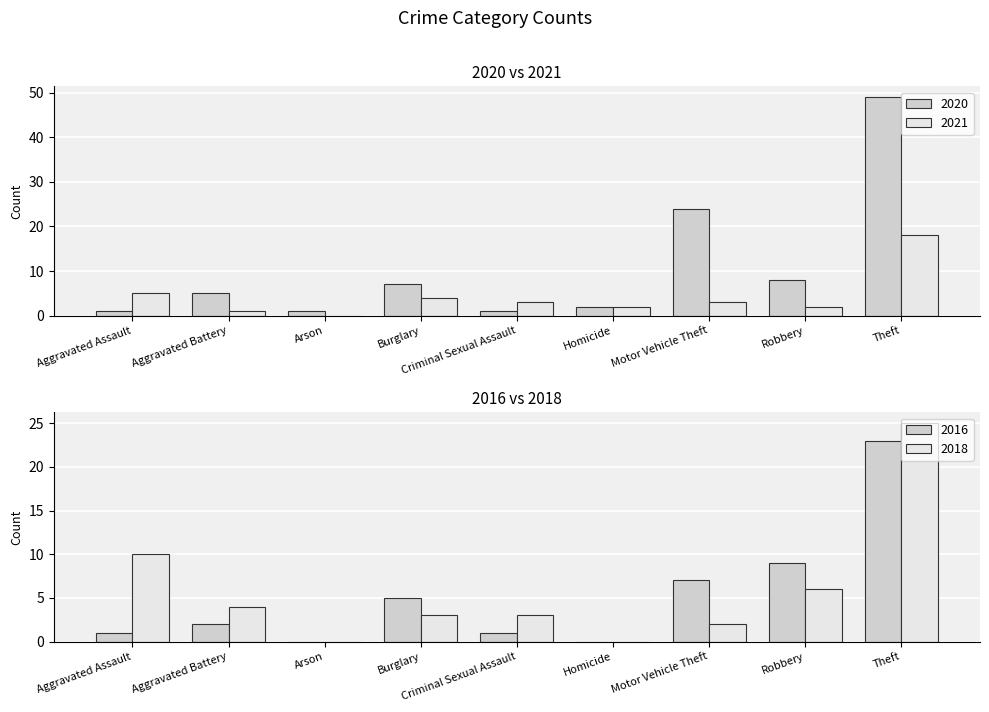

What is the spread (max minus min) of values at Aggravated Battery?

4